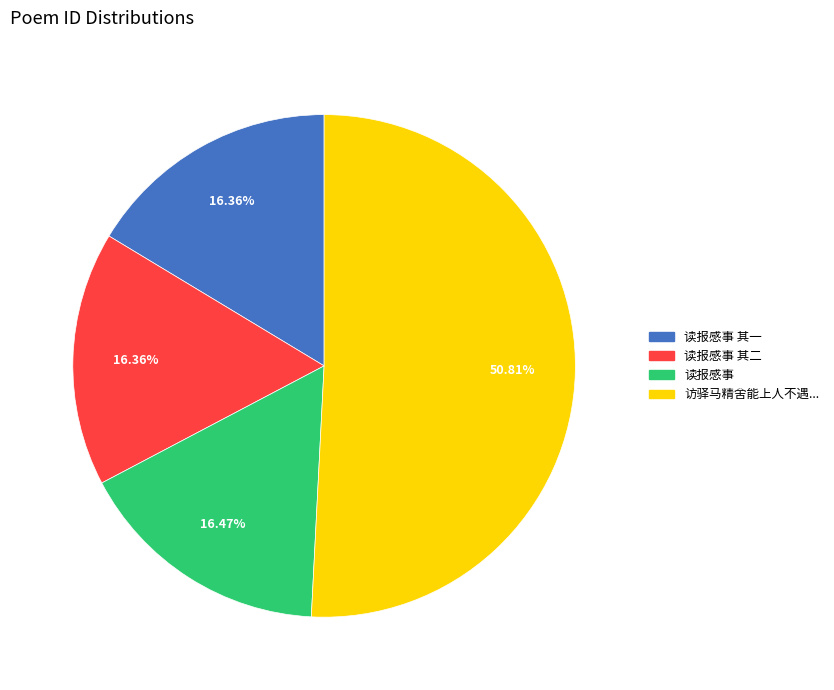

Does any single category account for the majority?

Yes